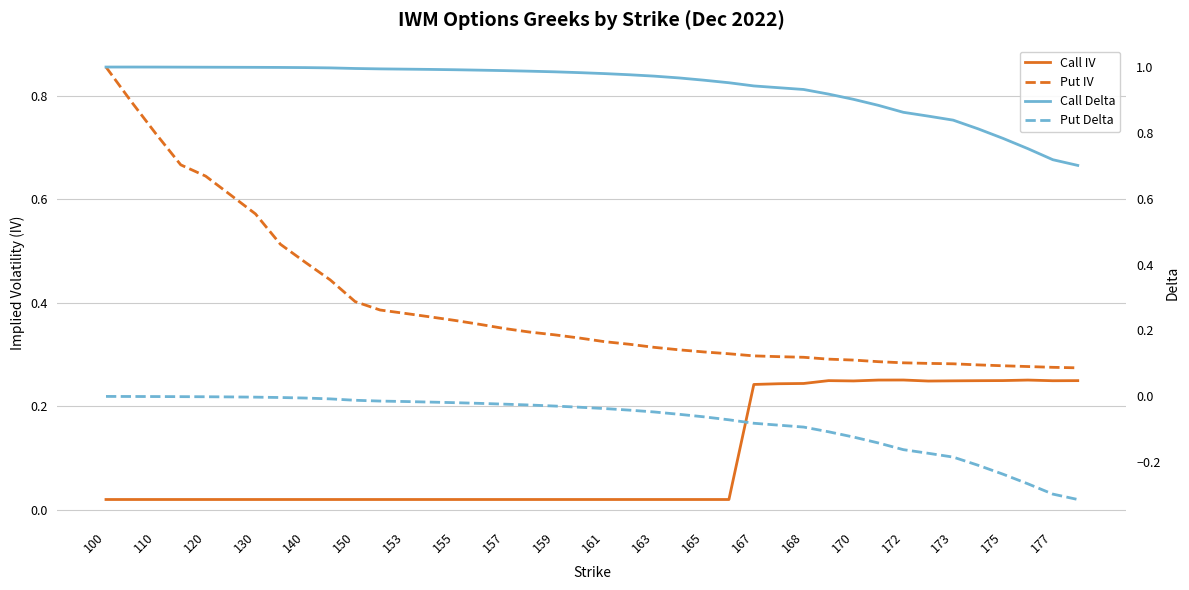

List the series in order of their peak value, highest first.

Call Delta, Put IV, Call IV, Put Delta